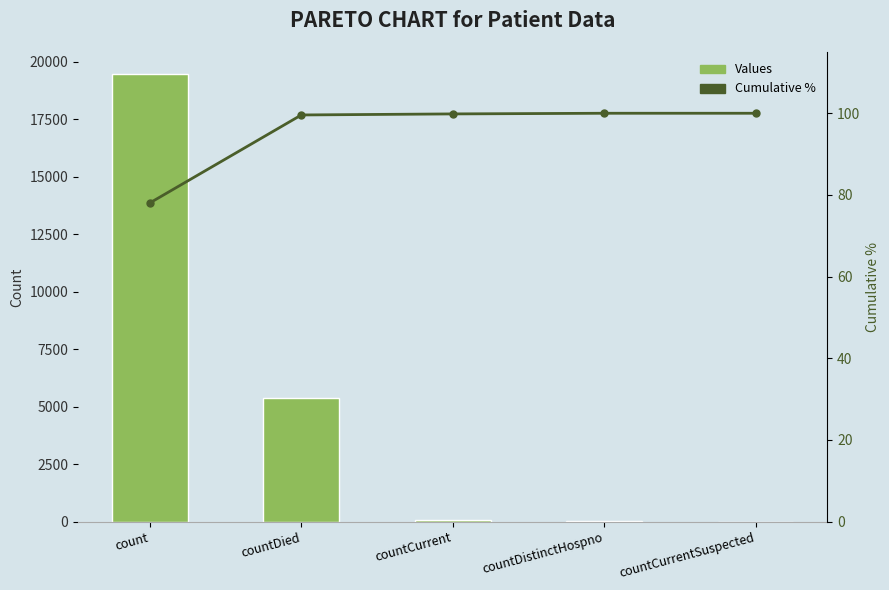

The value of Cumulative % at countCurrent is 99.8. True or false?

True